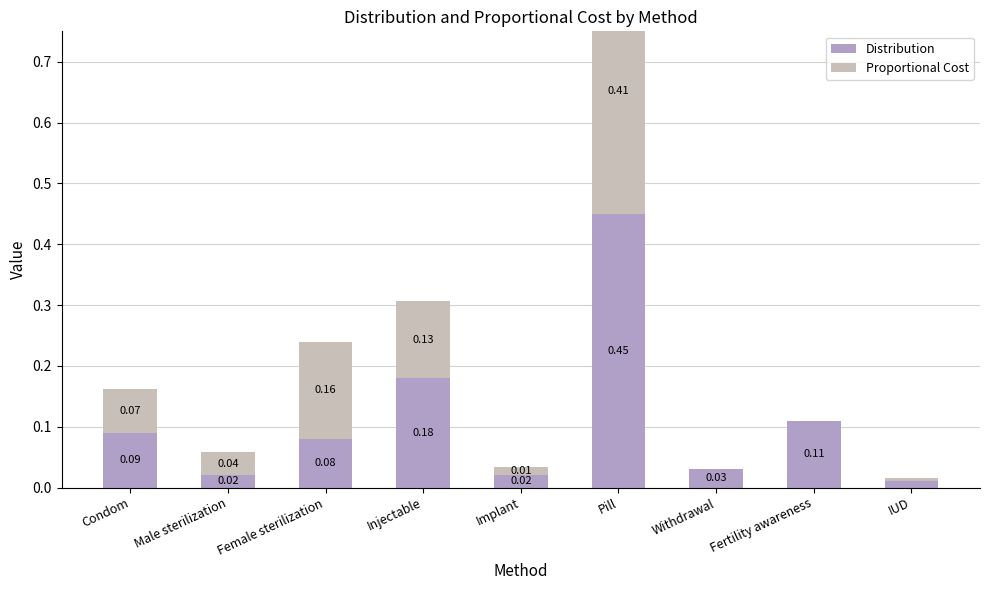

What position from the right is Withdrawal?

3